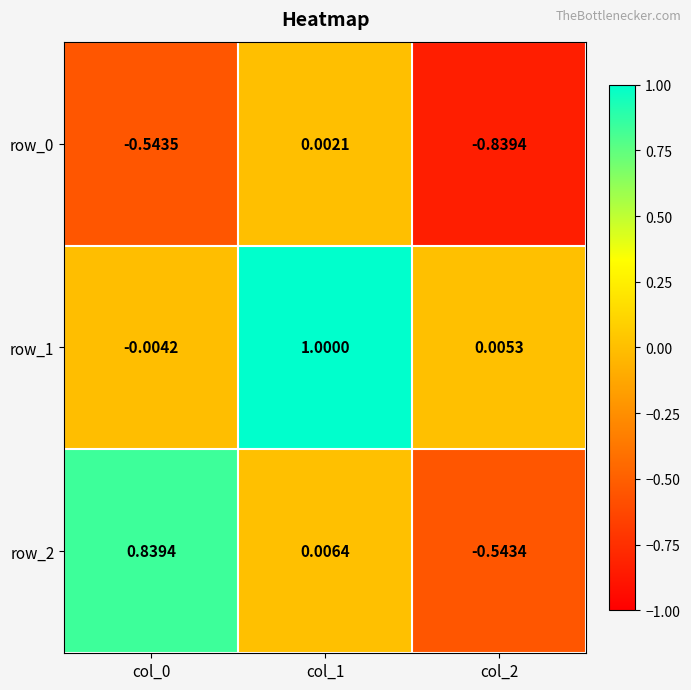

The row_0 series shows -0.2 at col_2. True or false?

False